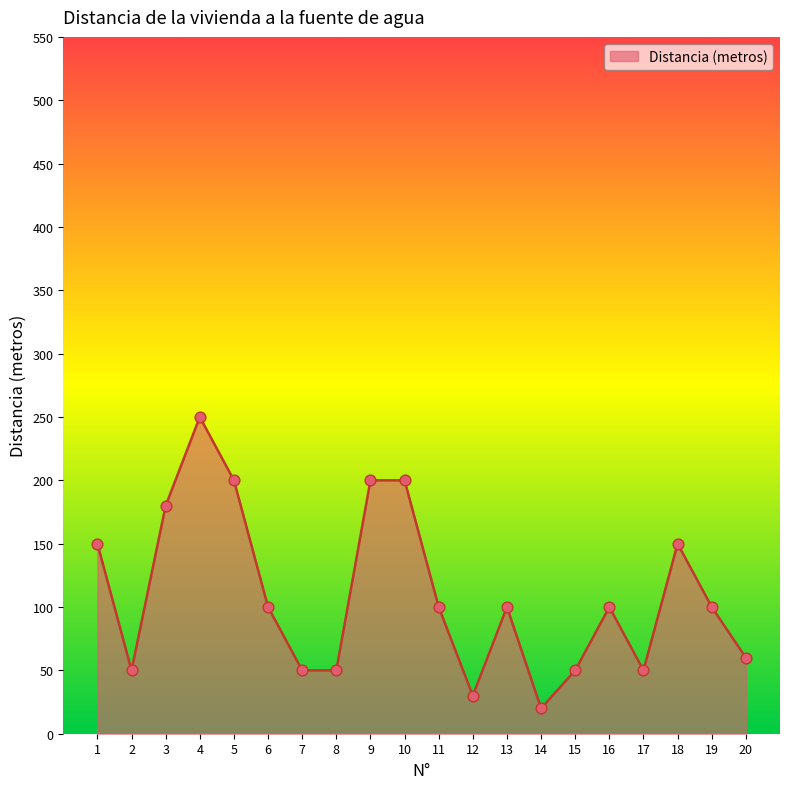

Between 19 and 2, which is larger?

19